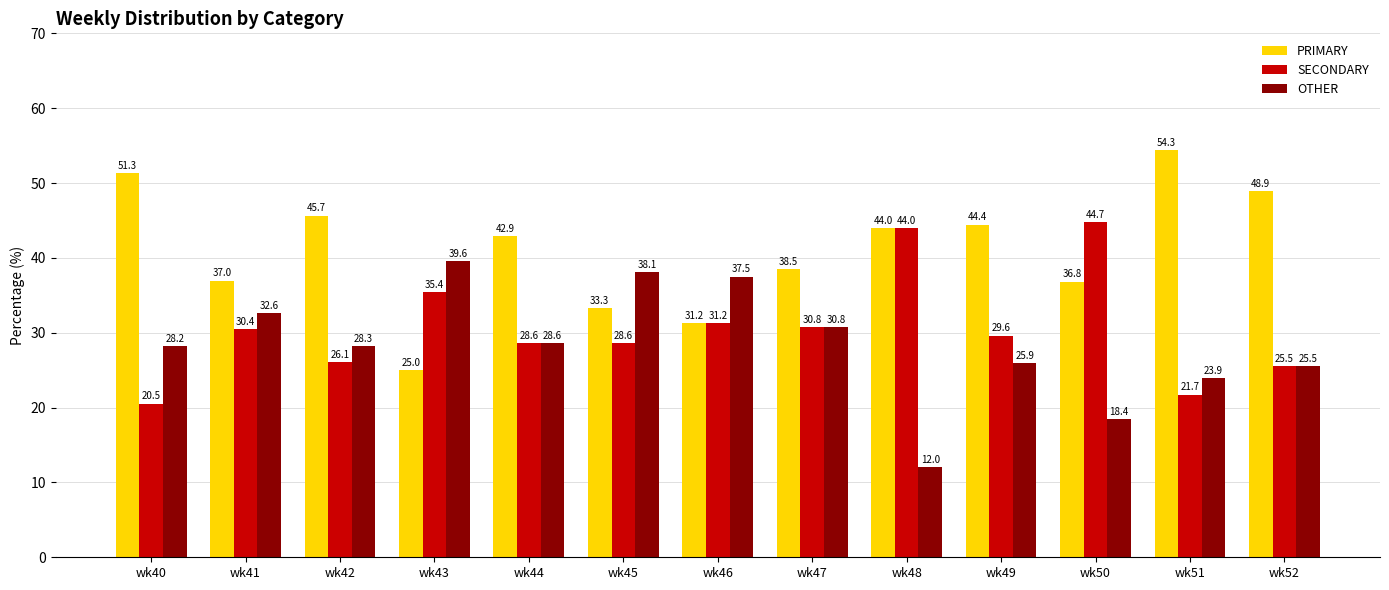

How many distinct data groups are displayed?

3